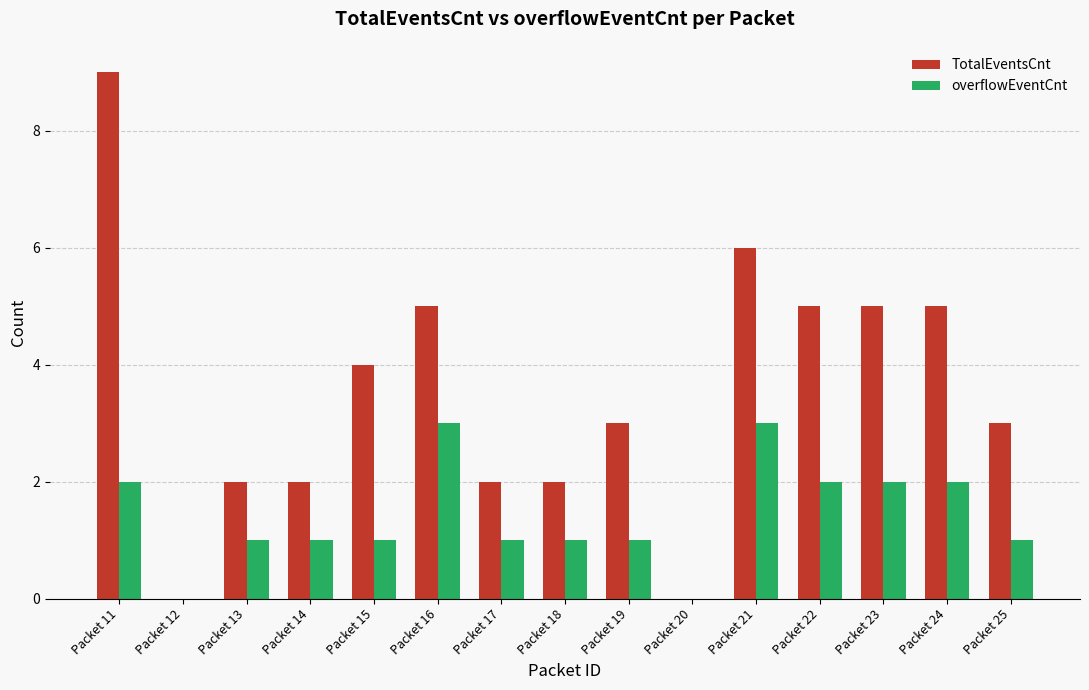

What are all the series names shown in the legend?

TotalEventsCnt, overflowEventCnt